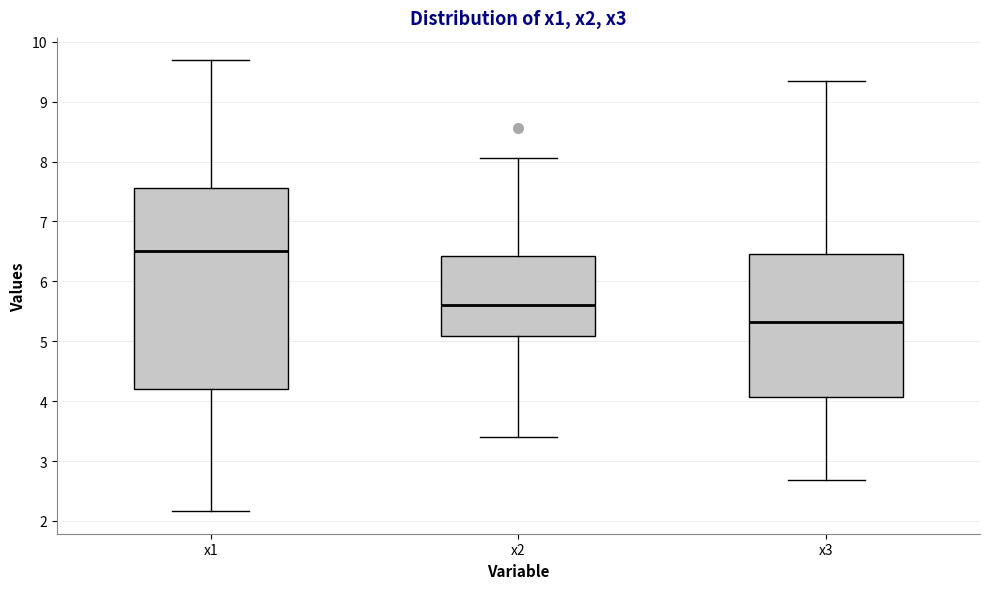

Reading left to right, transcribe this box plot: for each box, give where its median line is, the range the box spans, and where its two whiskers end, as read against the y-axis. The values are not printed on the chart, so give them approximately, as read against the axis.

x1: median 6.5, box 4.2 to 7.6, whiskers 2.2 to 9.7
x2: median 5.6, box 5.1 to 6.4, whiskers 3.4 to 8.1
x3: median 5.3, box 4.1 to 6.5, whiskers 2.7 to 9.3